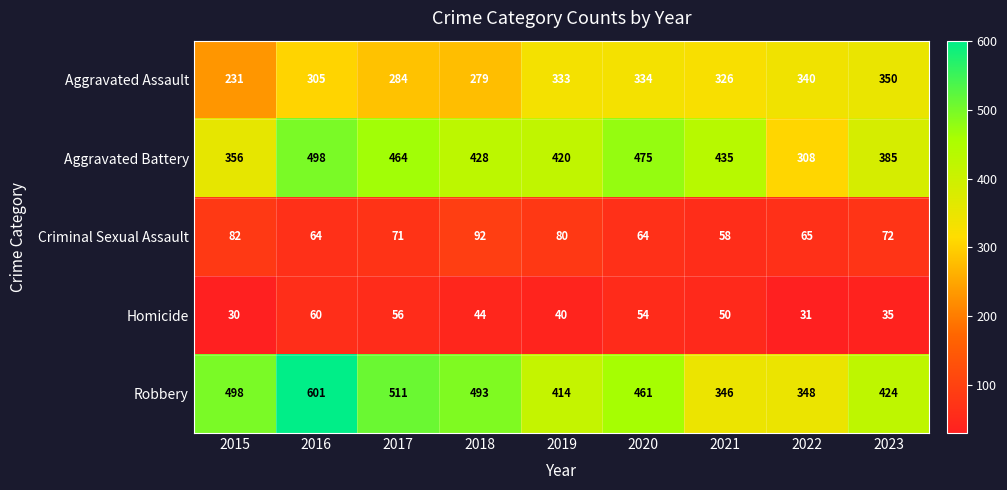

Is it true that Aggravated Battery equals 385 at 2023?

True